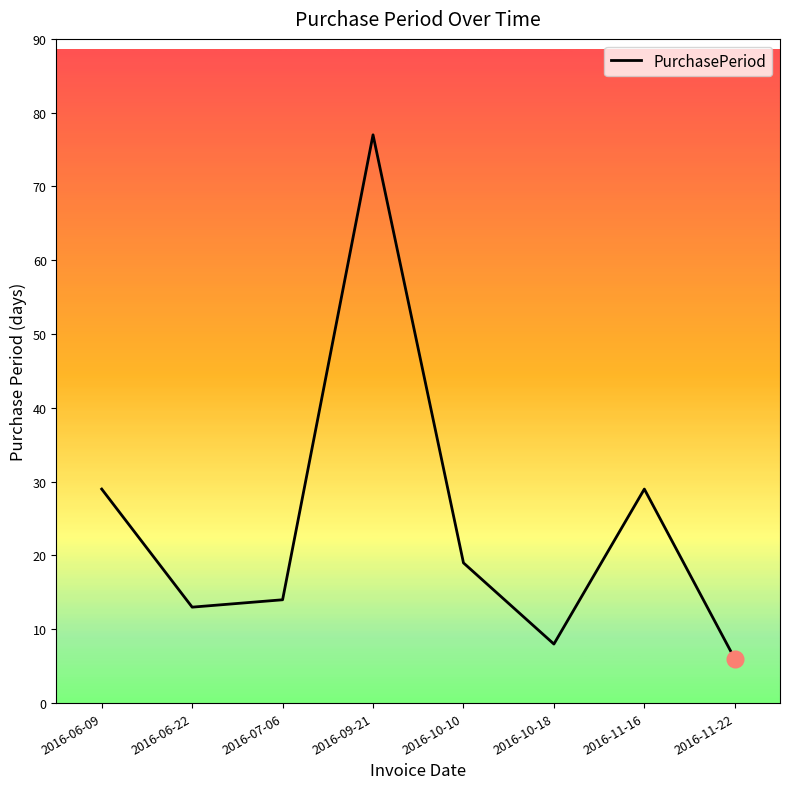

What is the difference between the second highest and minimum values?

23